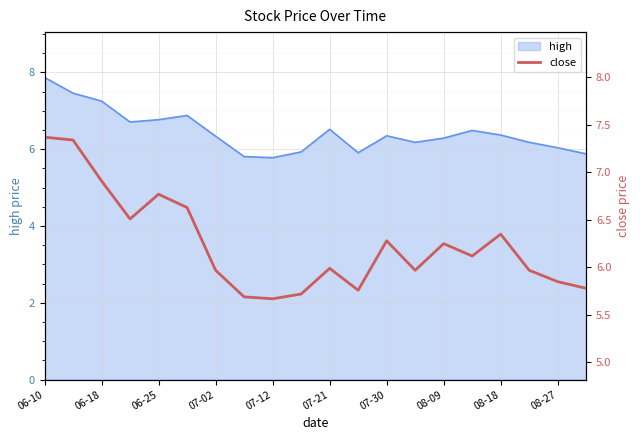

Between 11 and 15, which is larger?

15